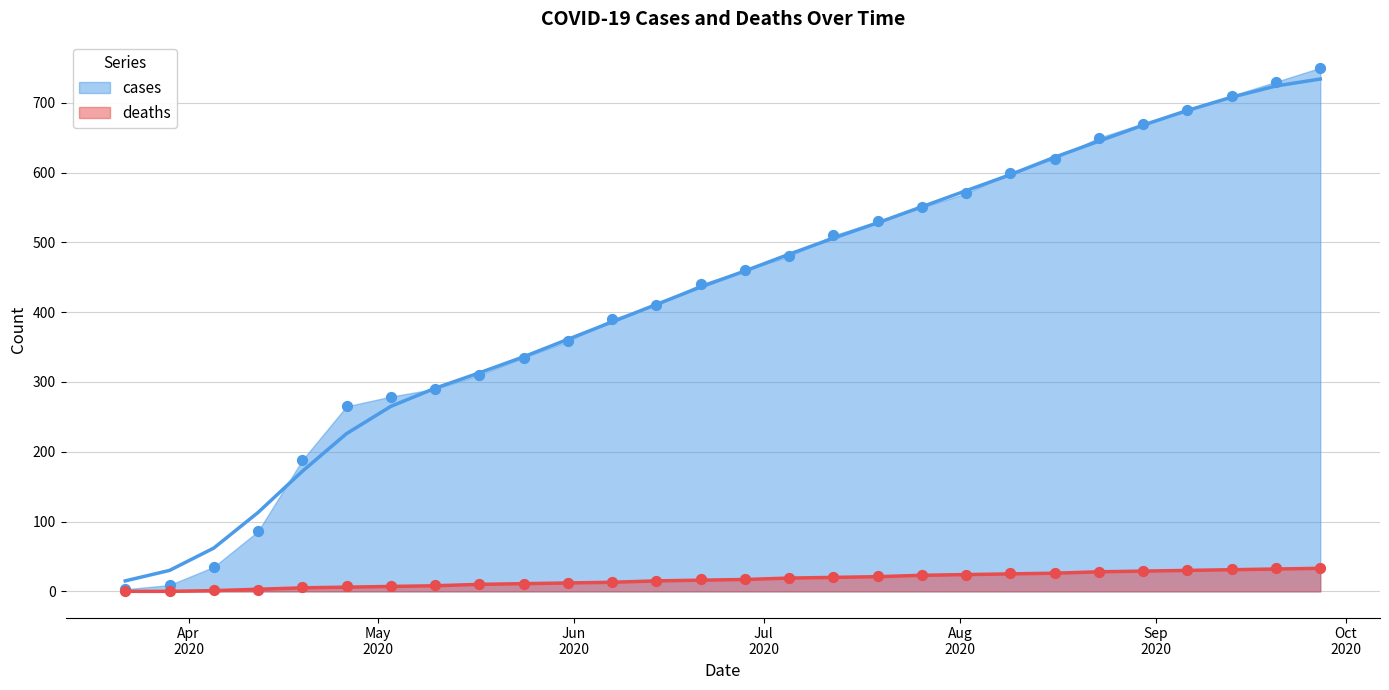

Is the value of cases at 2020-04-05 greater than the value of deaths at 2020-04-26?

Yes